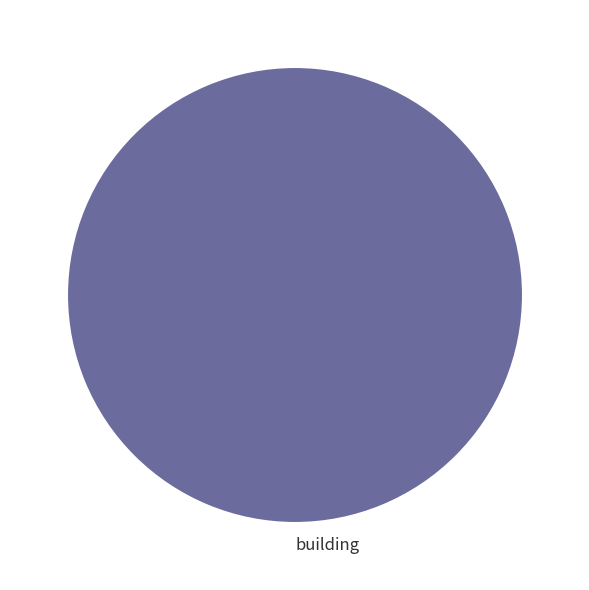

Rank the categories by value from lowest to highest.

building